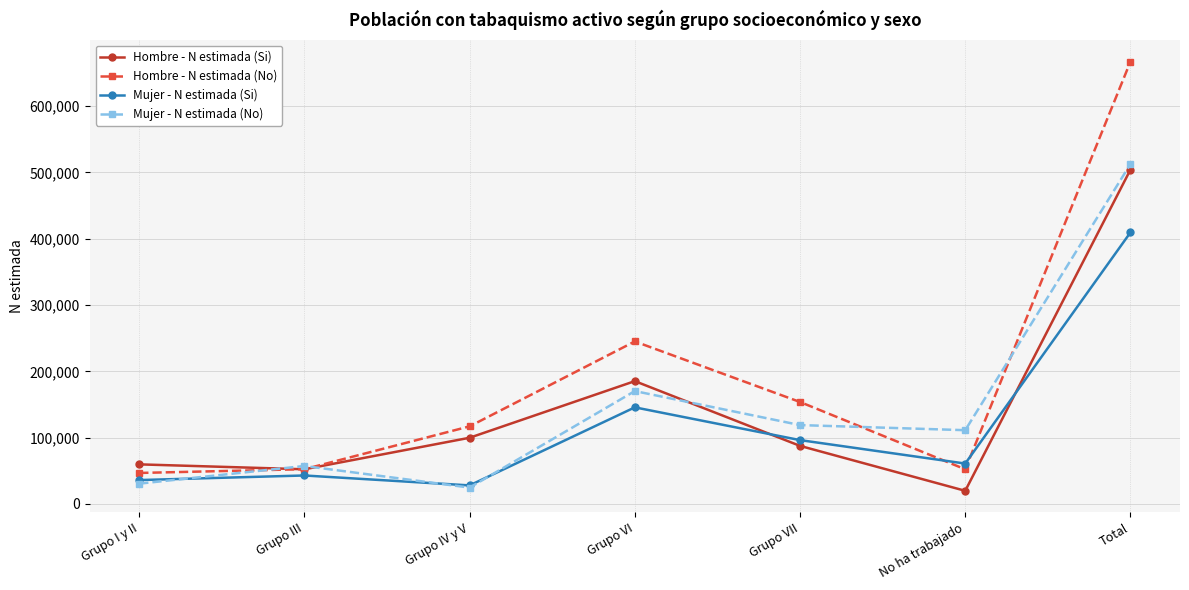

What is the difference between the maximum and second lowest values in the Mujer - N estimada (Si) series?

373466